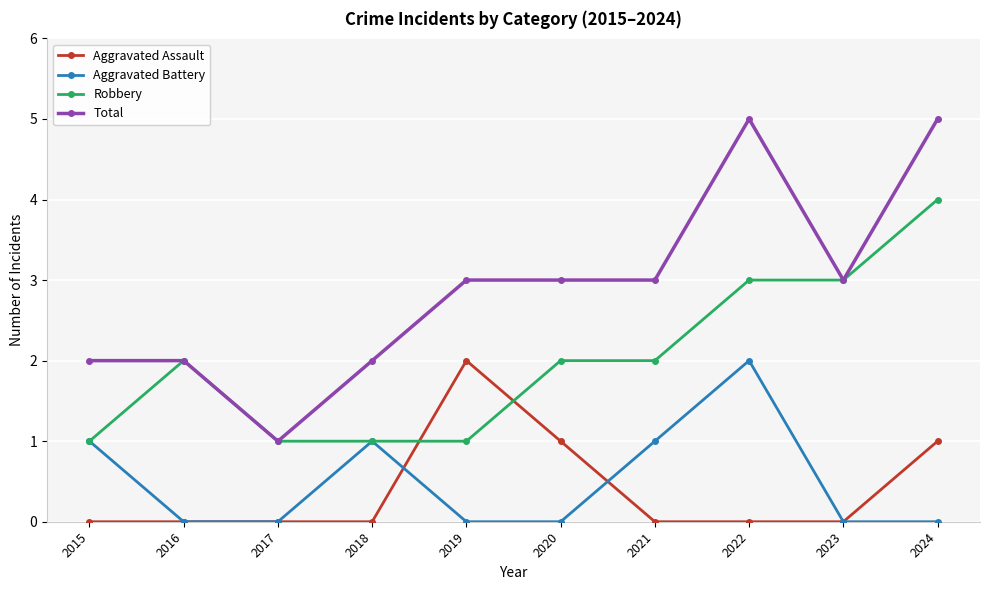

Reading right to left, extract all data points from this chart.

Aggravated Assault: 2024=1	2023=0	2022=0	2021=0	2020=1	2019=2	2018=0	2017=0	2016=0	2015=0
Aggravated Battery: 2024=0	2023=0	2022=2	2021=1	2020=0	2019=0	2018=1	2017=0	2016=0	2015=1
Robbery: 2024=4	2023=3	2022=3	2021=2	2020=2	2019=1	2018=1	2017=1	2016=2	2015=1
Total: 2024=5	2023=3	2022=5	2021=3	2020=3	2019=3	2018=2	2017=1	2016=2	2015=2